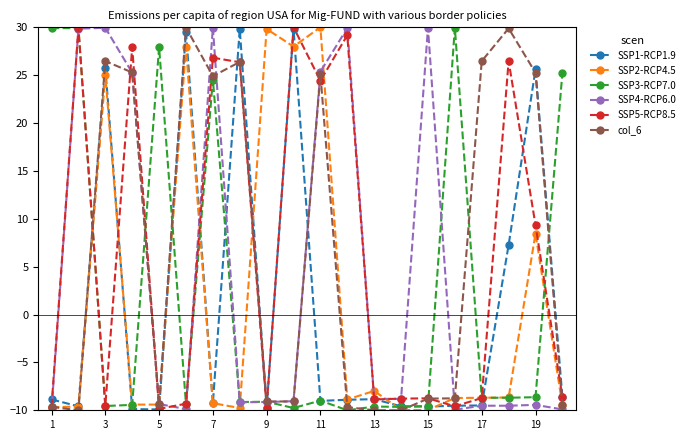

What is the highest value of the SSP5-RCP8.5 series?

30.0